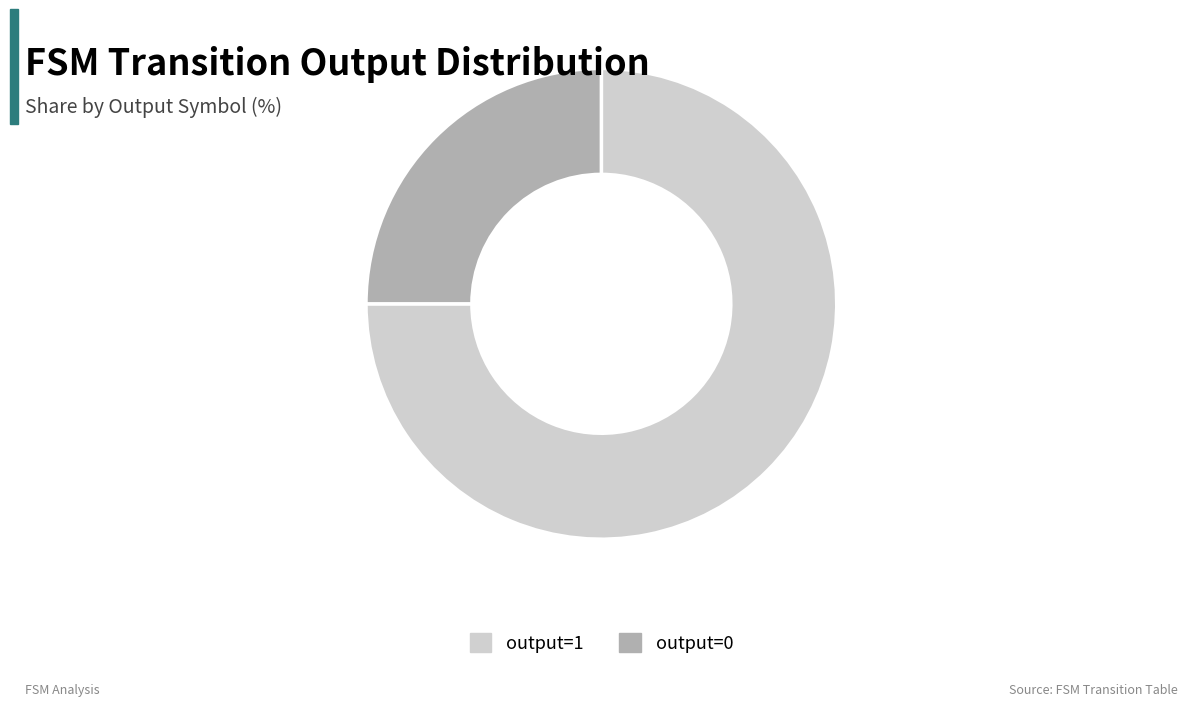

Combined, do output=1 and output=0 account for over 50%?

Yes